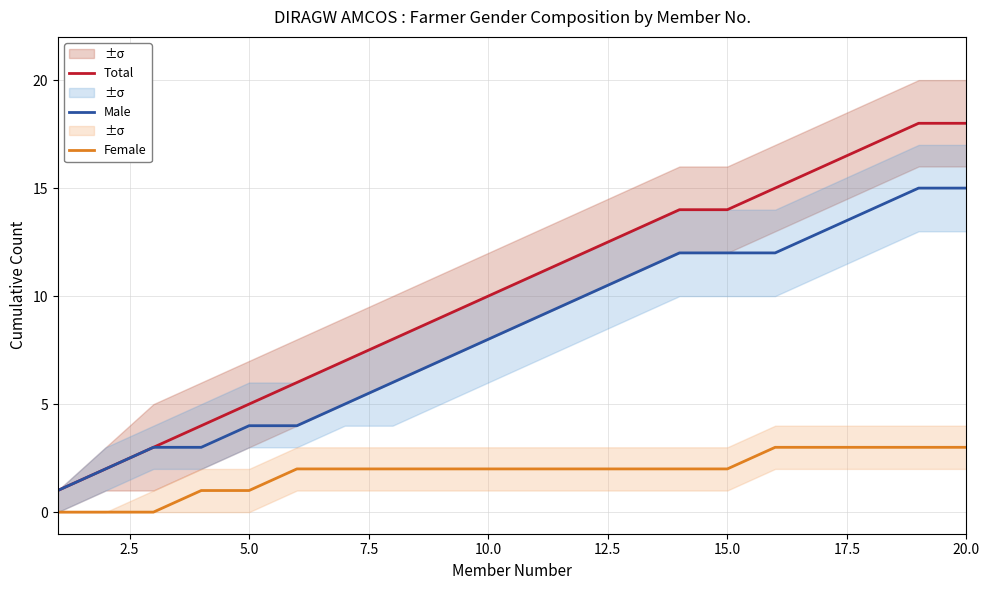

True or false: Male and Total intersect in this chart.

False